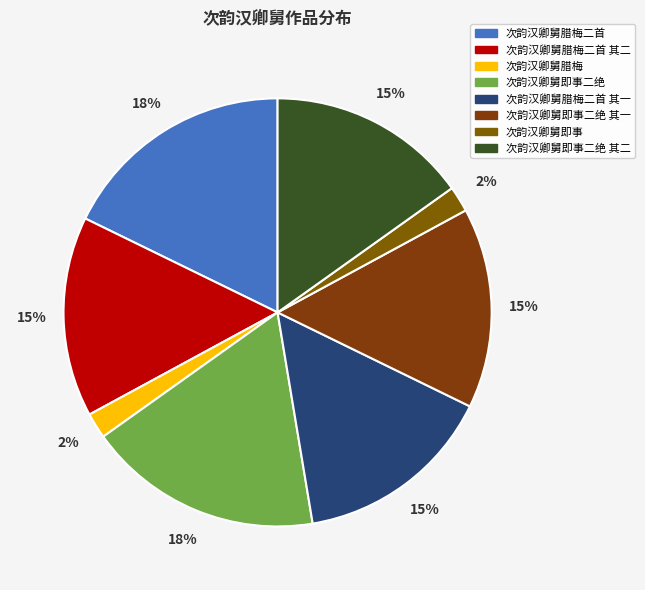

To the nearest percent, what is the difference between the largest and smallest slice percentages?

16%